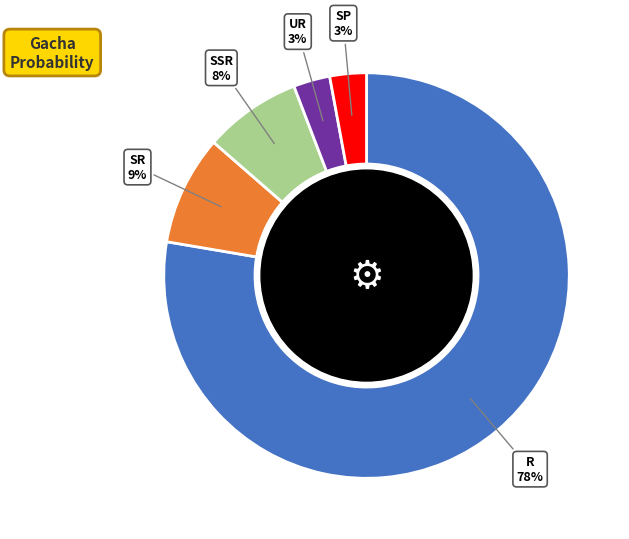

Is R the majority of the pie?

Yes